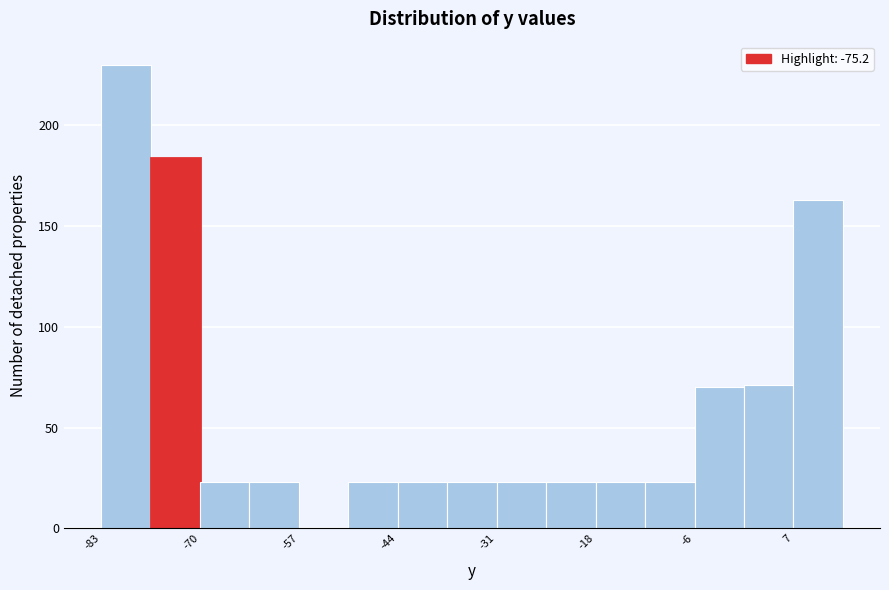

Read against the x-axis, roughly where is the centre of the tallest bar?

-80